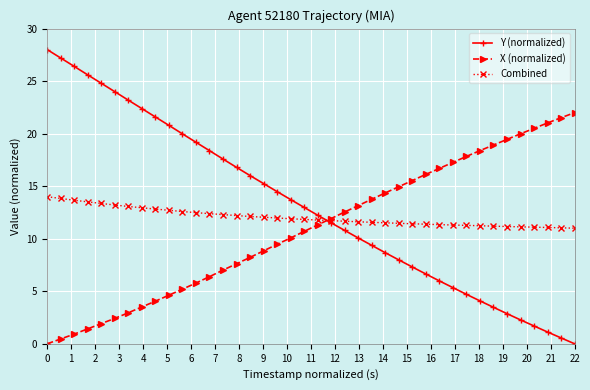

How many values in Y (normalized) are above zero?

39